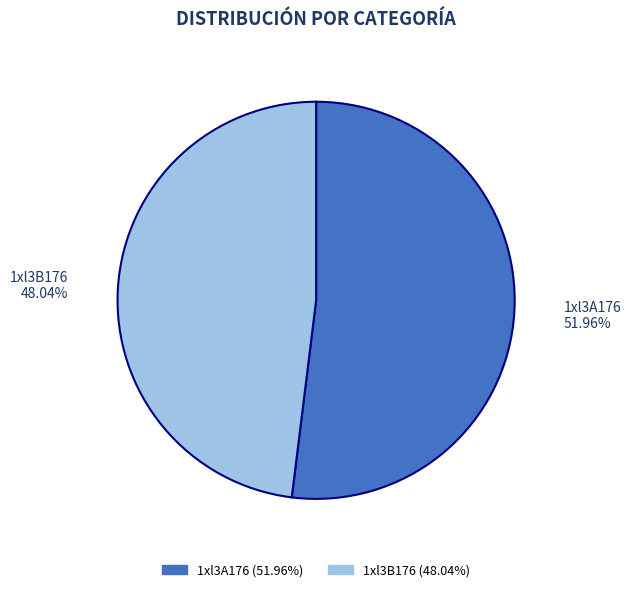

To the nearest percent, what percentage of the pie is 1xl3B176?

48%